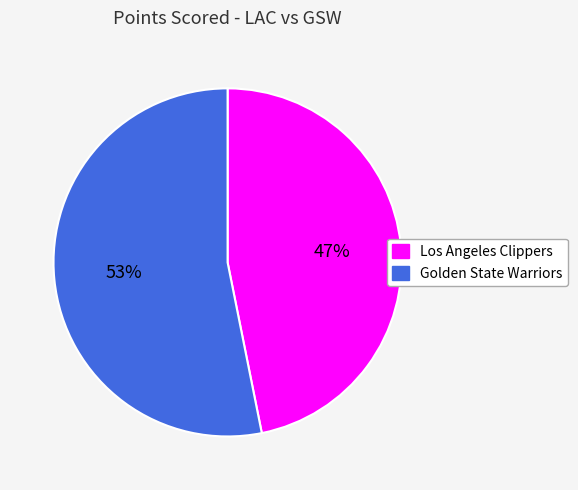

Is the sum of Golden State Warriors and Los Angeles Clippers greater than half?

Yes